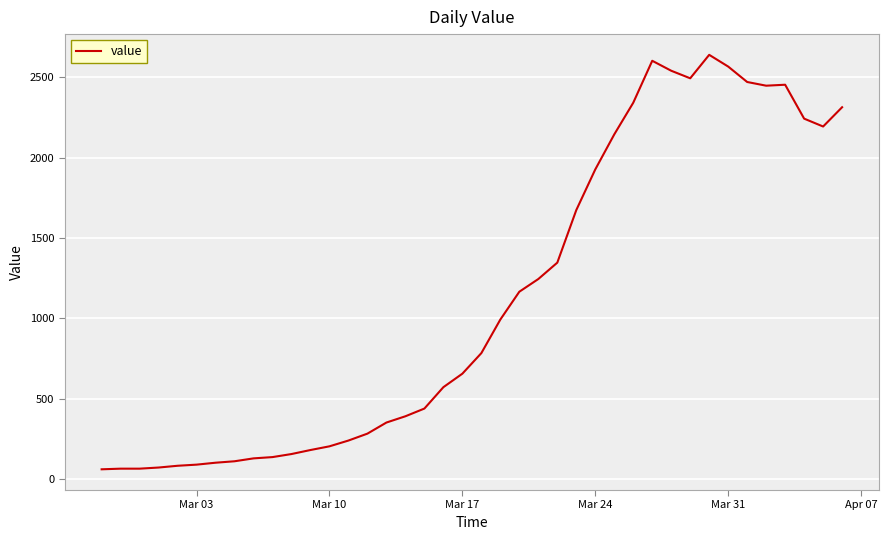

What is the minimum value shown in the chart?

61